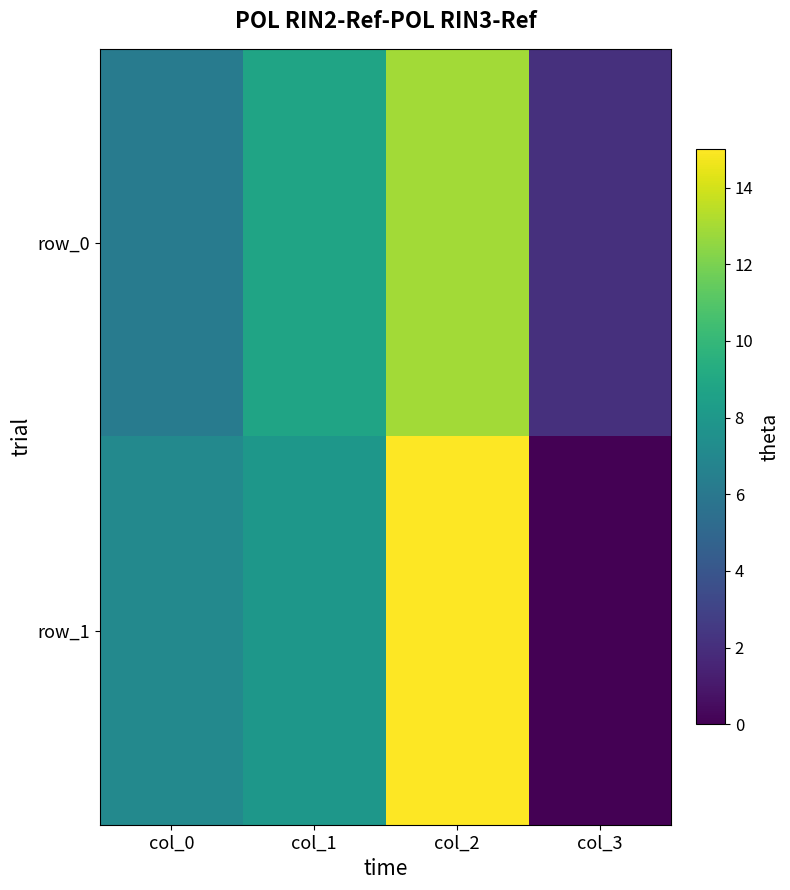

How many values in the row_1 series exceed 7?

3